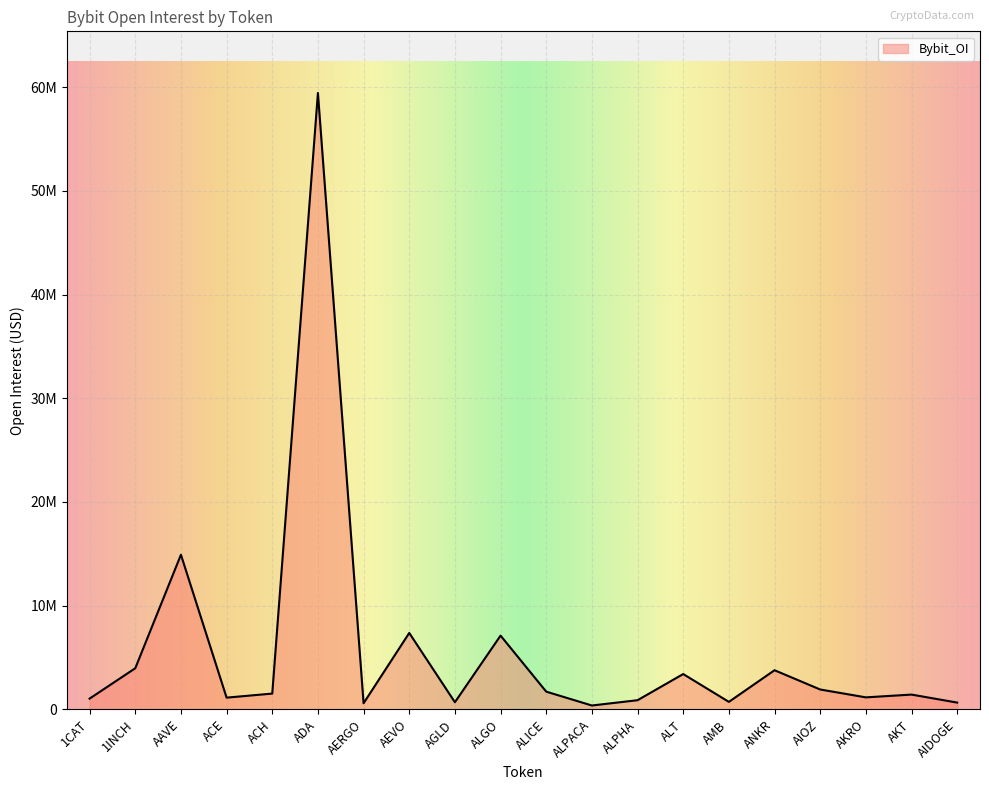

What is the value of the 1st point from the left?

1036716